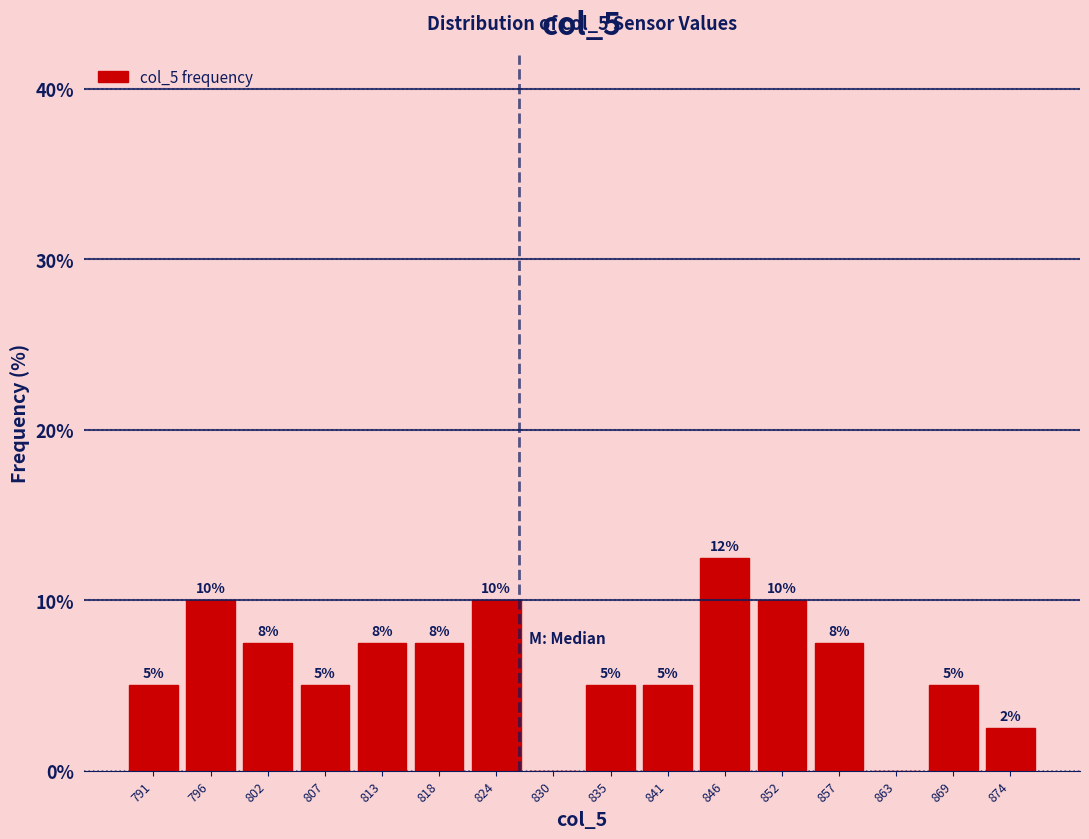

Over which range of the x-axis is the bar tallest?

844 to 850